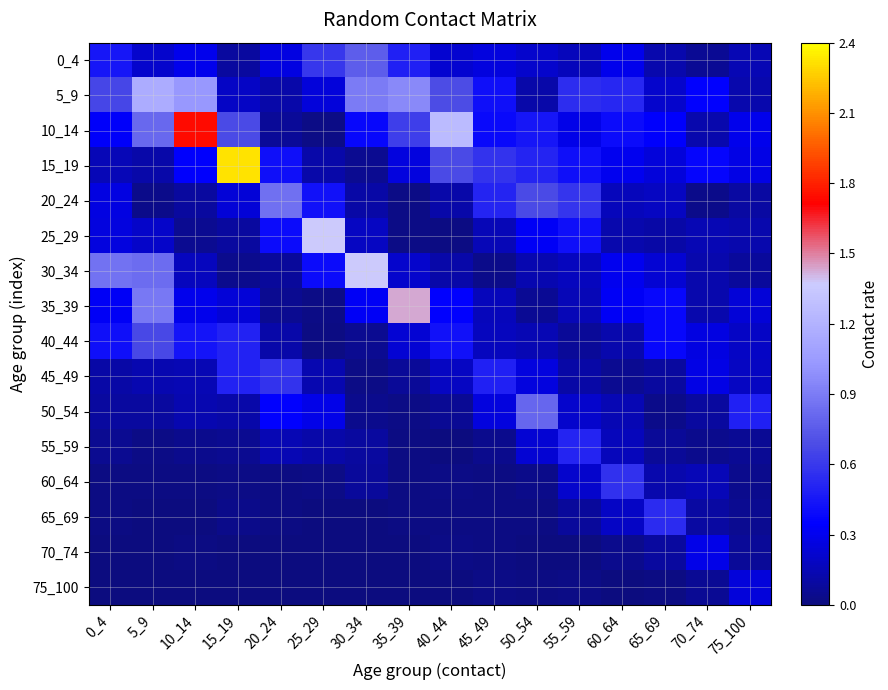

Reading left to right, extract all data points from this chart.

0_4: 0_4=0.4	5_9=0.2	10_14=0.3	15_19=0.1	20_24=0.3	25_29=0.6	30_34=0.8	35_39=0.5	40_44=0.2	45_49=0.3	50_54=0.2	55_59=0.2	60_64=0.3	65_69=0.1	70_74=0.1	75_100=0.1
5_9: 0_4=0.7	5_9=1.2	10_14=1.0	15_19=0.2	20_24=0.1	25_29=0.2	30_34=0.9	35_39=1.0	40_44=0.7	45_49=0.4	50_54=0.1	55_59=0.6	60_64=0.5	65_69=0.2	70_74=0.3	75_100=0.1
10_14: 0_4=0.3	5_9=0.8	10_14=1.7	15_19=0.7	20_24=0.1	25_29=0.0	30_34=0.4	35_39=0.6	40_44=1.3	45_49=0.4	50_54=0.4	55_59=0.3	60_64=0.4	65_69=0.3	70_74=0.1	75_100=0.3
15_19: 0_4=0.2	5_9=0.1	10_14=0.3	15_19=2.3	20_24=0.4	25_29=0.1	30_34=0.0	35_39=0.3	40_44=0.7	45_49=0.6	50_54=0.5	55_59=0.4	60_64=0.3	65_69=0.2	70_74=0.4	75_100=0.3
20_24: 0_4=0.3	5_9=0.0	10_14=0.1	15_19=0.2	20_24=0.8	25_29=0.4	30_34=0.1	35_39=0.0	40_44=0.1	45_49=0.5	50_54=0.7	55_59=0.6	60_64=0.2	65_69=0.2	70_74=0.0	75_100=0.1
25_29: 0_4=0.3	5_9=0.2	10_14=0.1	15_19=0.1	20_24=0.4	25_29=1.4	30_34=0.2	35_39=0.0	40_44=0.0	45_49=0.2	50_54=0.3	55_59=0.4	60_64=0.1	65_69=0.1	70_74=0.1	75_100=0.1
30_34: 0_4=0.9	5_9=0.8	10_14=0.2	15_19=0.0	20_24=0.1	25_29=0.4	30_34=1.4	35_39=0.2	40_44=0.1	45_49=0.0	50_54=0.1	55_59=0.2	60_64=0.3	65_69=0.2	70_74=0.1	75_100=0.1
35_39: 0_4=0.3	5_9=0.9	10_14=0.3	15_19=0.2	20_24=0.1	25_29=0.0	30_34=0.3	35_39=1.4	40_44=0.4	45_49=0.2	50_54=0.1	55_59=0.2	60_64=0.3	65_69=0.4	70_74=0.1	75_100=0.2
40_44: 0_4=0.4	5_9=0.7	10_14=0.4	15_19=0.5	20_24=0.1	25_29=0.0	30_34=0.1	35_39=0.2	40_44=0.4	45_49=0.2	50_54=0.1	55_59=0.1	60_64=0.1	65_69=0.4	70_74=0.3	75_100=0.2
45_49: 0_4=0.1	5_9=0.1	10_14=0.1	15_19=0.5	20_24=0.6	25_29=0.1	30_34=0.0	35_39=0.1	40_44=0.2	45_49=0.5	50_54=0.3	55_59=0.1	60_64=0.1	65_69=0.1	70_74=0.3	75_100=0.2
50_54: 0_4=0.1	5_9=0.1	10_14=0.1	15_19=0.1	20_24=0.3	25_29=0.3	30_34=0.0	35_39=0.0	40_44=0.1	45_49=0.3	50_54=0.8	55_59=0.2	60_64=0.1	65_69=0.0	70_74=0.1	75_100=0.5
55_59: 0_4=0.1	5_9=0.0	10_14=0.0	15_19=0.0	20_24=0.1	25_29=0.1	30_34=0.1	35_39=0.0	40_44=0.0	45_49=0.0	50_54=0.2	55_59=0.5	60_64=0.2	65_69=0.1	70_74=0.0	75_100=0.1
60_64: 0_4=0.0	5_9=0.0	10_14=0.0	15_19=0.0	20_24=0.0	25_29=0.0	30_34=0.1	35_39=0.0	40_44=0.0	45_49=0.0	50_54=0.0	55_59=0.2	60_64=0.6	65_69=0.1	70_74=0.2	75_100=0.0
65_69: 0_4=0.0	5_9=0.0	10_14=0.0	15_19=0.0	20_24=0.0	25_29=0.0	30_34=0.0	35_39=0.0	40_44=0.0	45_49=0.0	50_54=0.0	55_59=0.1	60_64=0.2	65_69=0.5	70_74=0.1	75_100=0.1
70_74: 0_4=0.0	5_9=0.0	10_14=0.0	15_19=0.0	20_24=0.0	25_29=0.0	30_34=0.0	35_39=0.0	40_44=0.0	45_49=0.0	50_54=0.0	55_59=0.0	60_64=0.0	65_69=0.1	70_74=0.3	75_100=0.1
75_100: 0_4=0.0	5_9=0.0	10_14=0.0	15_19=0.0	20_24=0.0	25_29=0.0	30_34=0.0	35_39=0.0	40_44=0.0	45_49=0.0	50_54=0.0	55_59=0.0	60_64=0.0	65_69=0.0	70_74=0.1	75_100=0.2